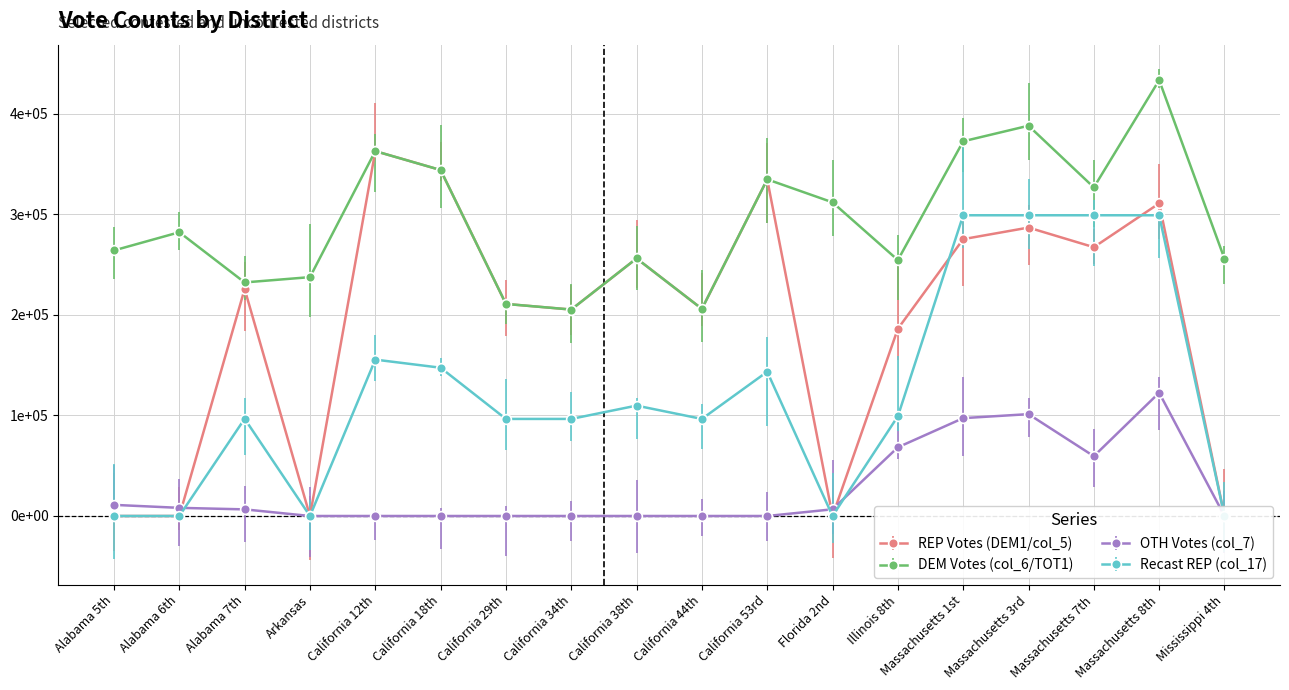

Between Arkansas and California 18th, which series saw the biggest shift?

REP Votes (DEM1/col_5)